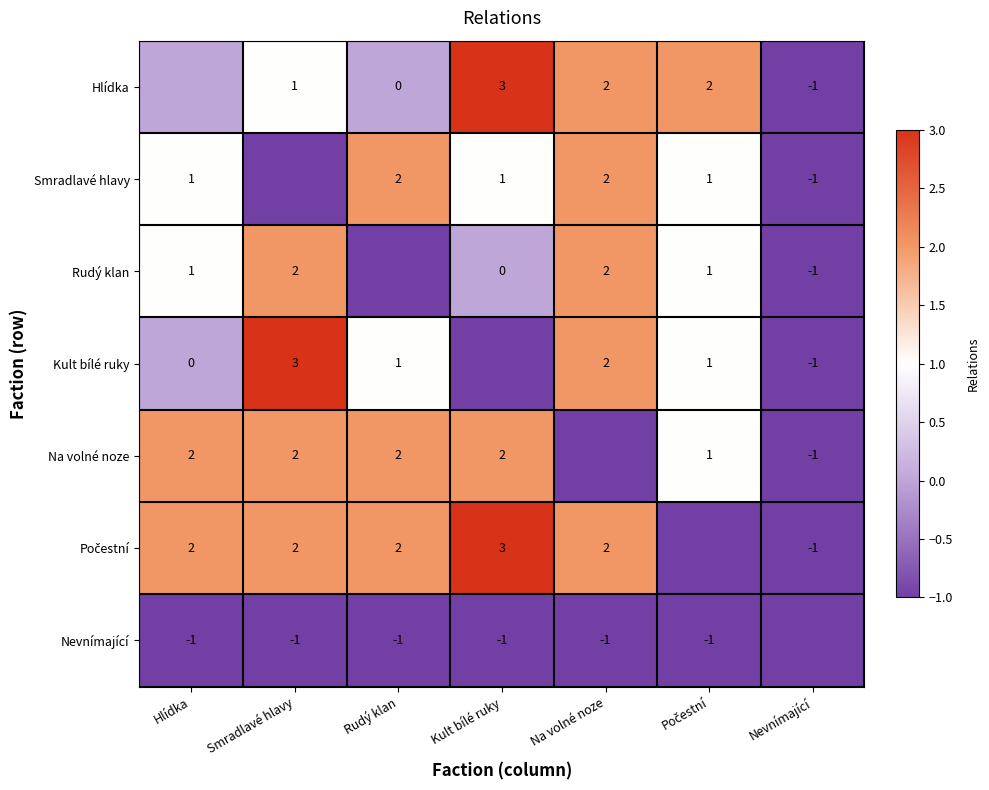

Is it true that Kult bílé ruky equals 3 at Smradlavé hlavy?

True